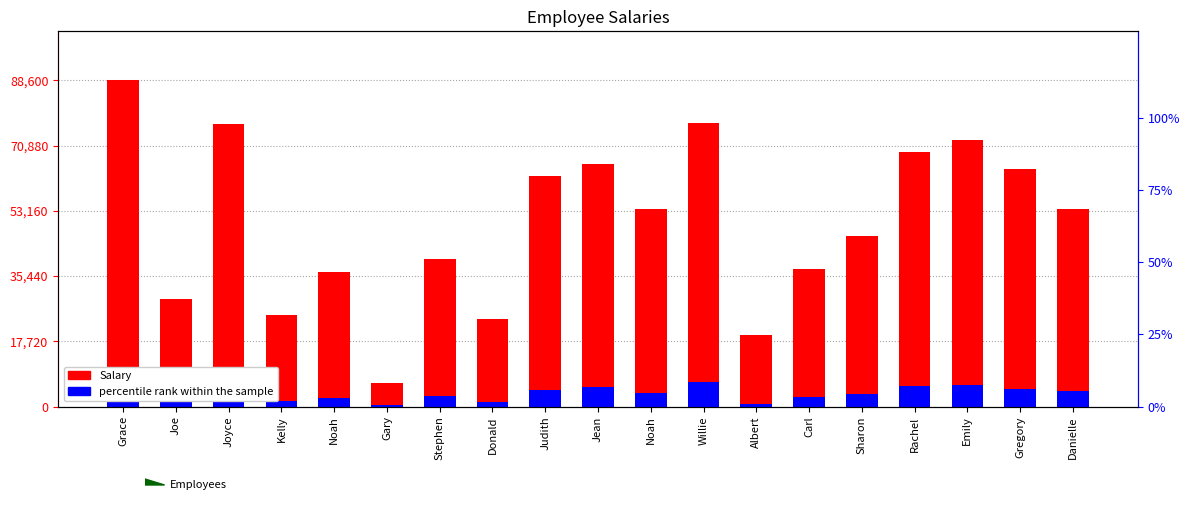

What is the value of the Salary bar at the 4th from the left?

24801.0